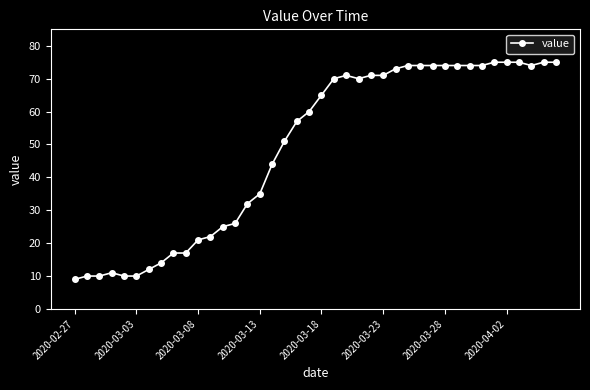

What is the difference between the maximum and second lowest values?

65